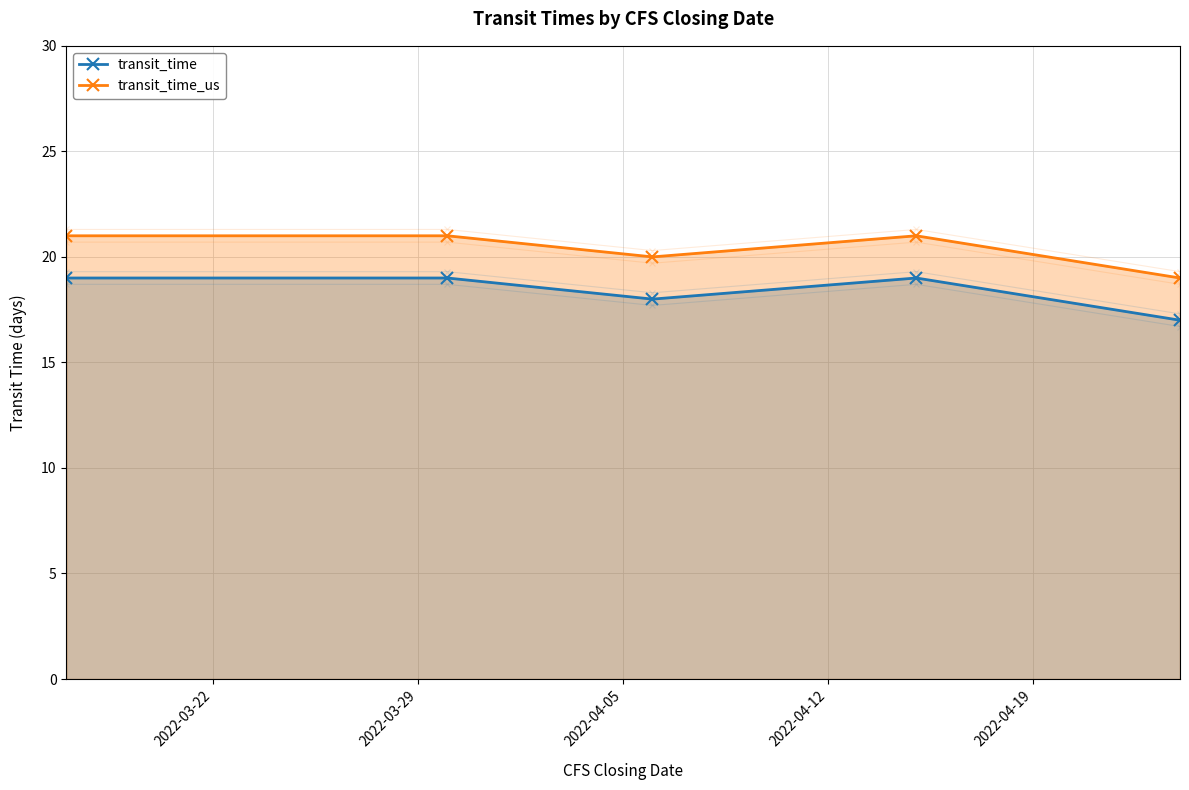

What is the difference between the highest and lowest values at 2022-04-12?

2